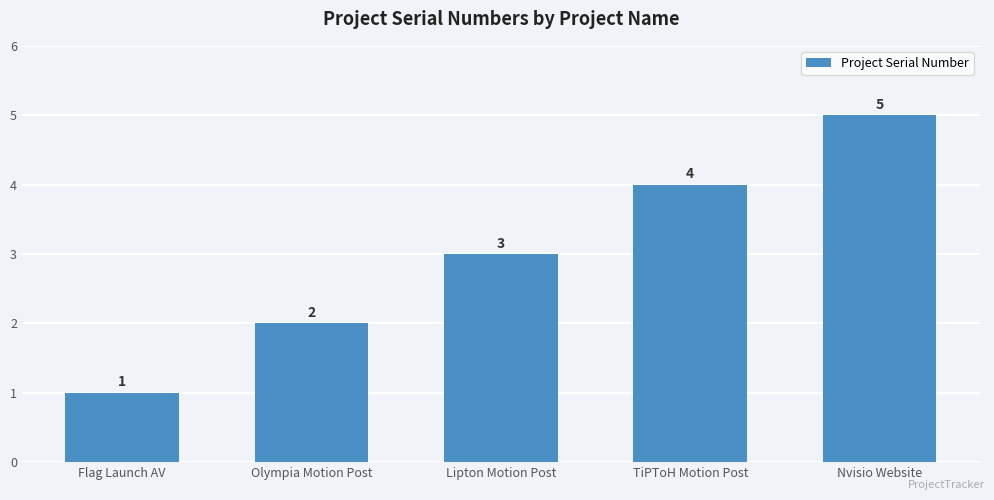

The chart shows a value of 2 at Nvisio Website. True or false?

False